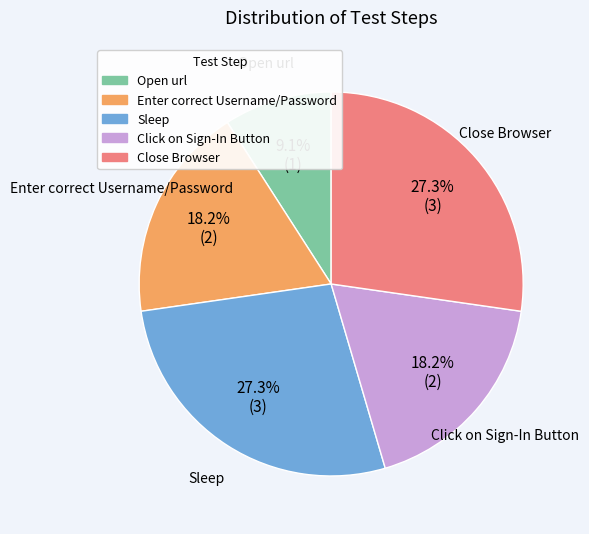

To the nearest percent, what is the difference between the largest and smallest slice percentages?

18%